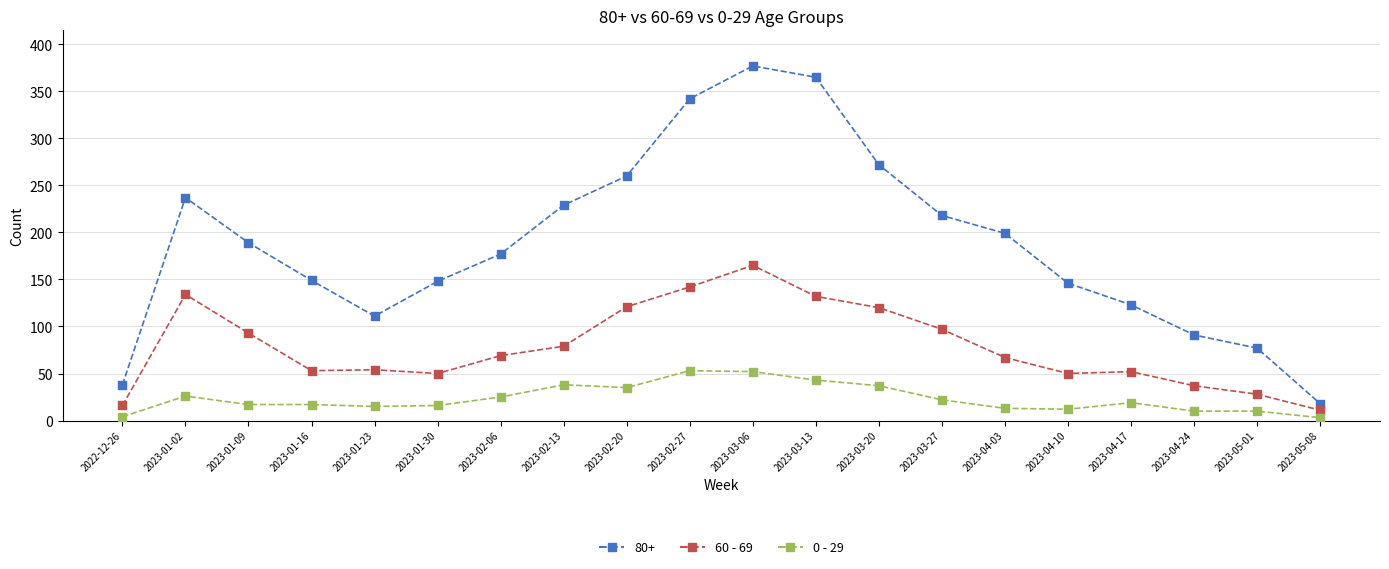

Which series has the largest Y range (max minus min)?

80+